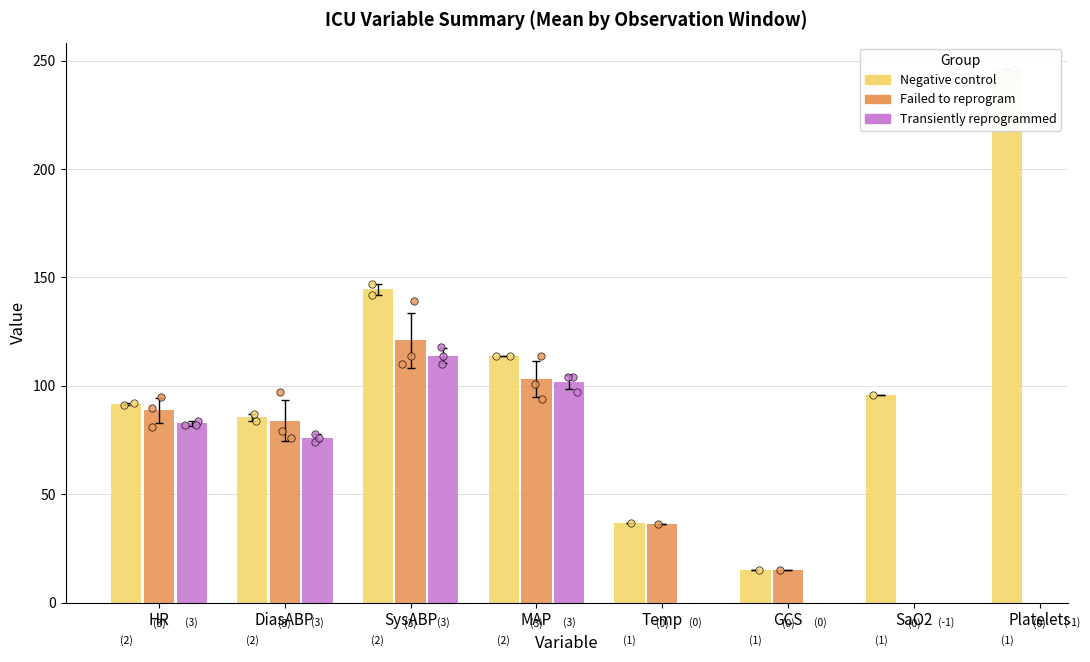

Which series reaches the minimum Y coordinate?

Negative control